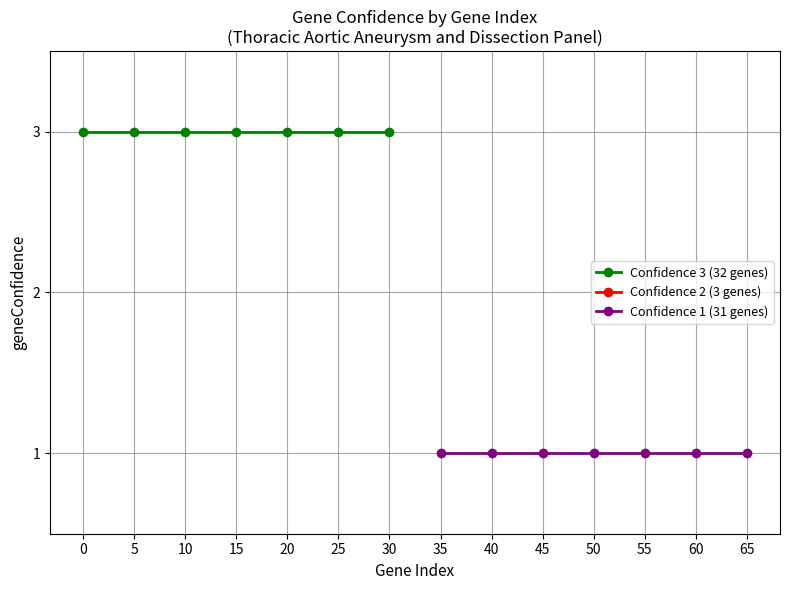

Which series has the largest range (max minus min)?

Confidence 3 (32 genes)